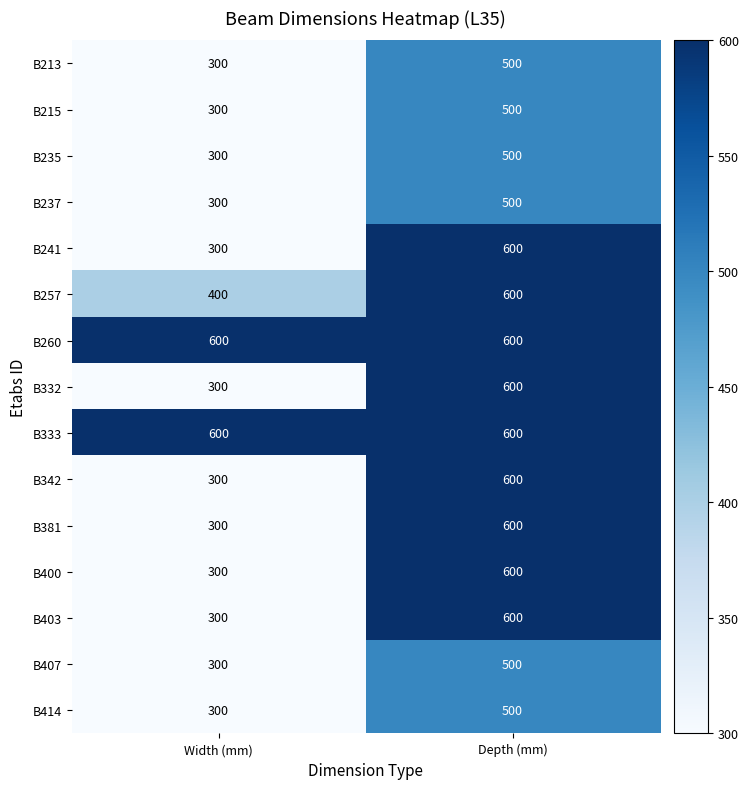

What value does the B403 series have at Width (mm), to the nearest 10?

300